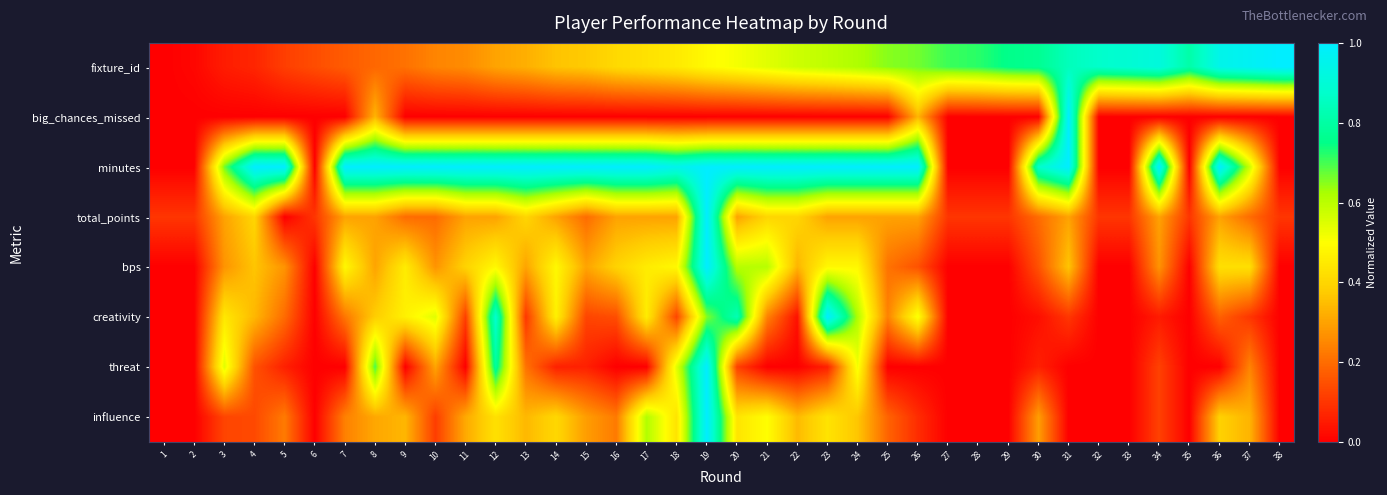

What is the difference between the highest and lowest values at 9?

1.0